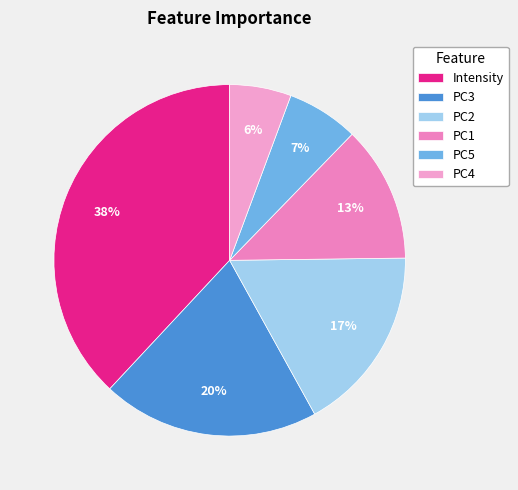

Which category has the biggest portion of the pie?

Intensity